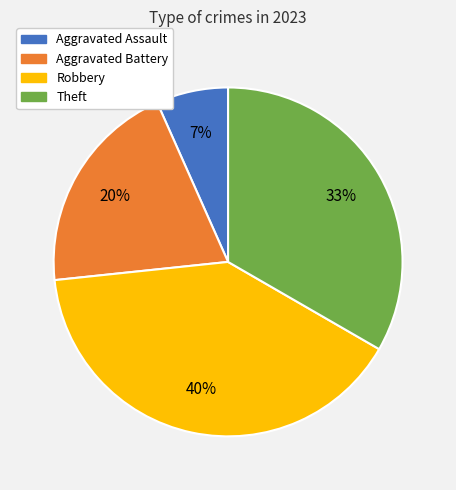

How many slices are in this pie chart?

4